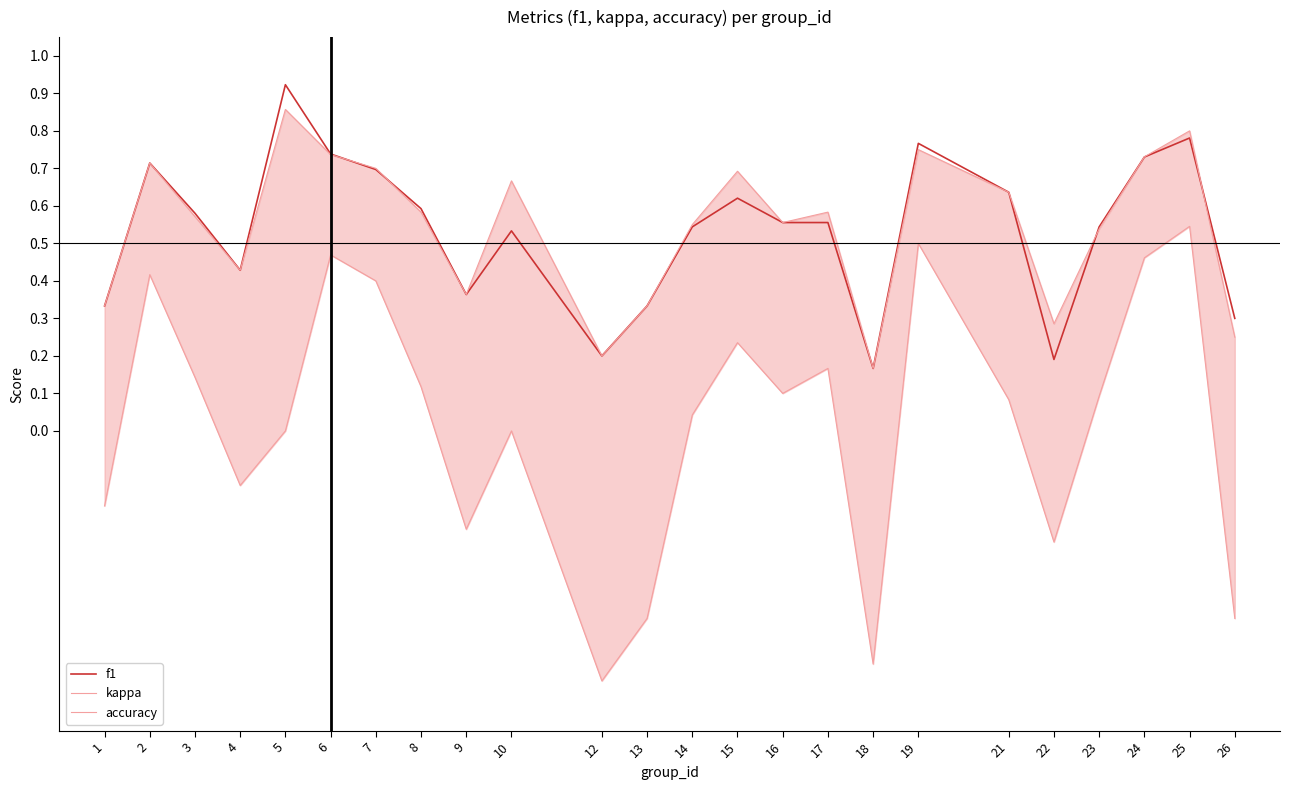

The value of f1 at 18 is 0.2. True or false?

True